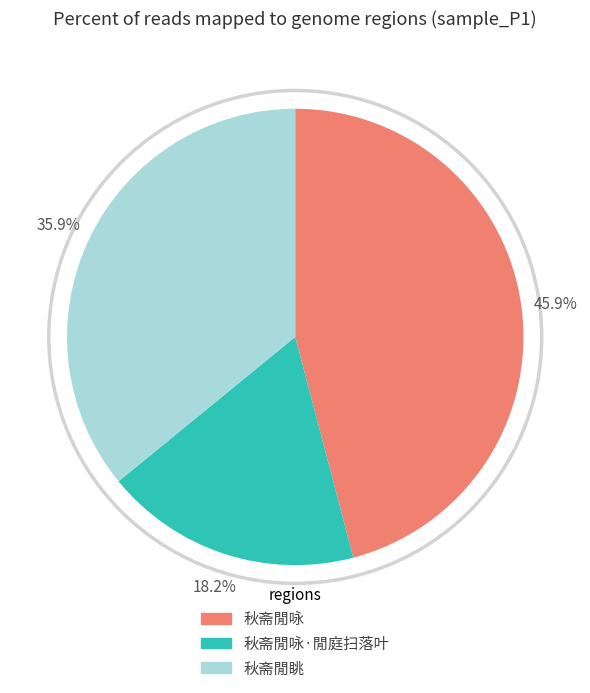

To the nearest percent, what is the difference between the 秋斋閒咏 and 秋斋閒眺 slice percentages?

10%